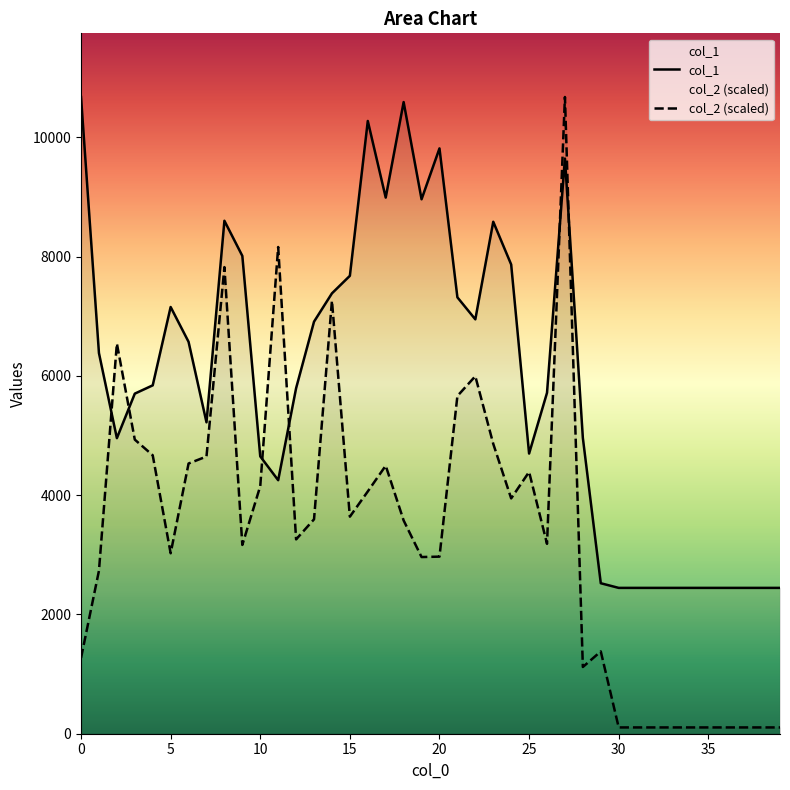

At which category does the chart reach its minimum across all series?

30